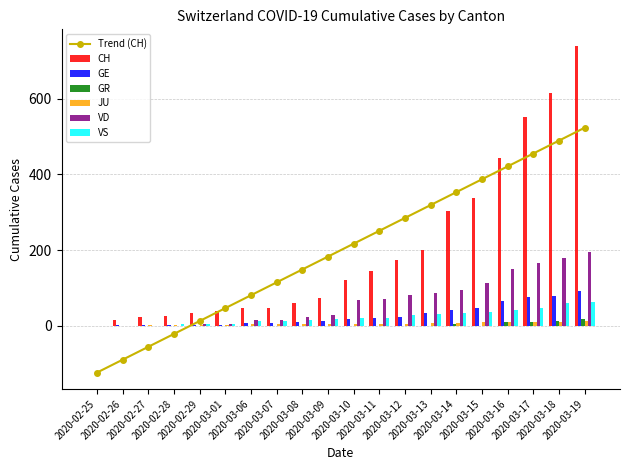

Which series has the largest total across all categories?

CH